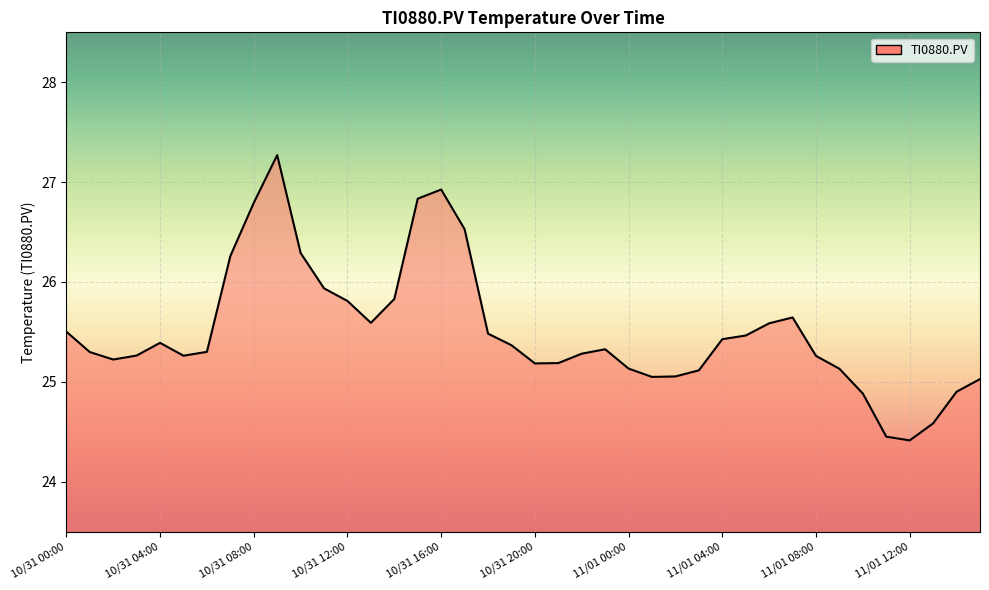

What is the difference between the maximum and minimum values?

2.9